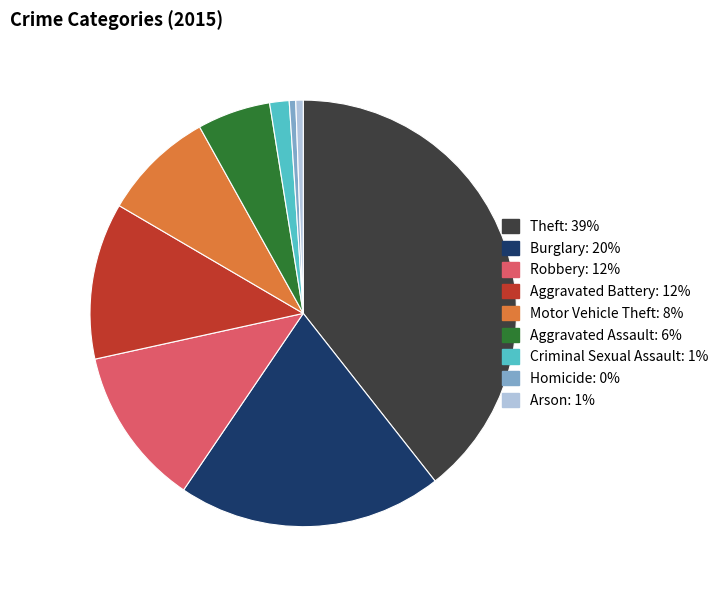

Do Aggravated Assault and Robbery together represent more than half of the pie?

No